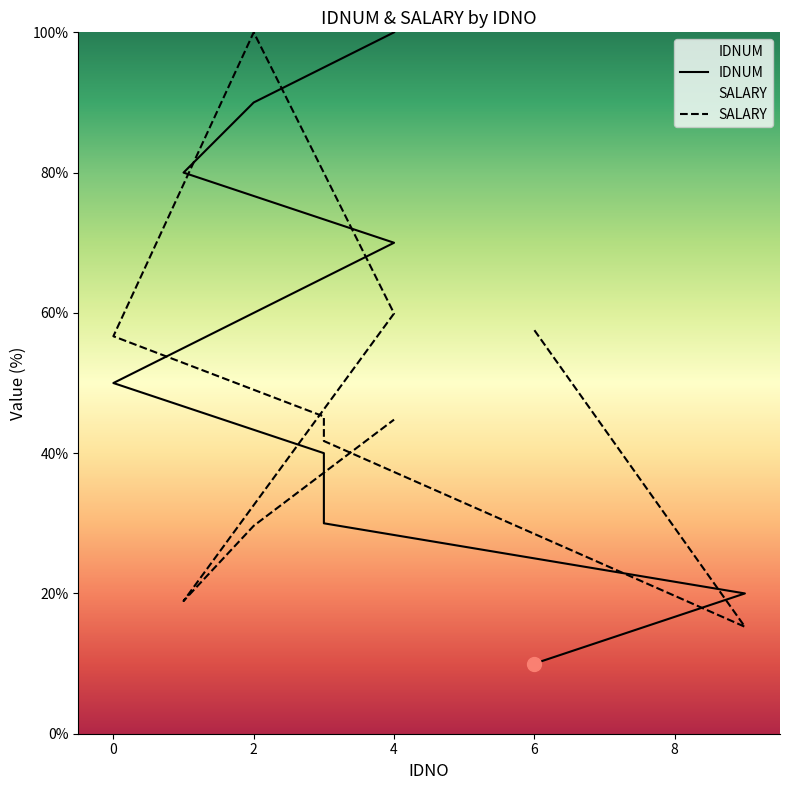

Is the value of IDNUM at 4 greater than the value of SALARY at 7?

Yes